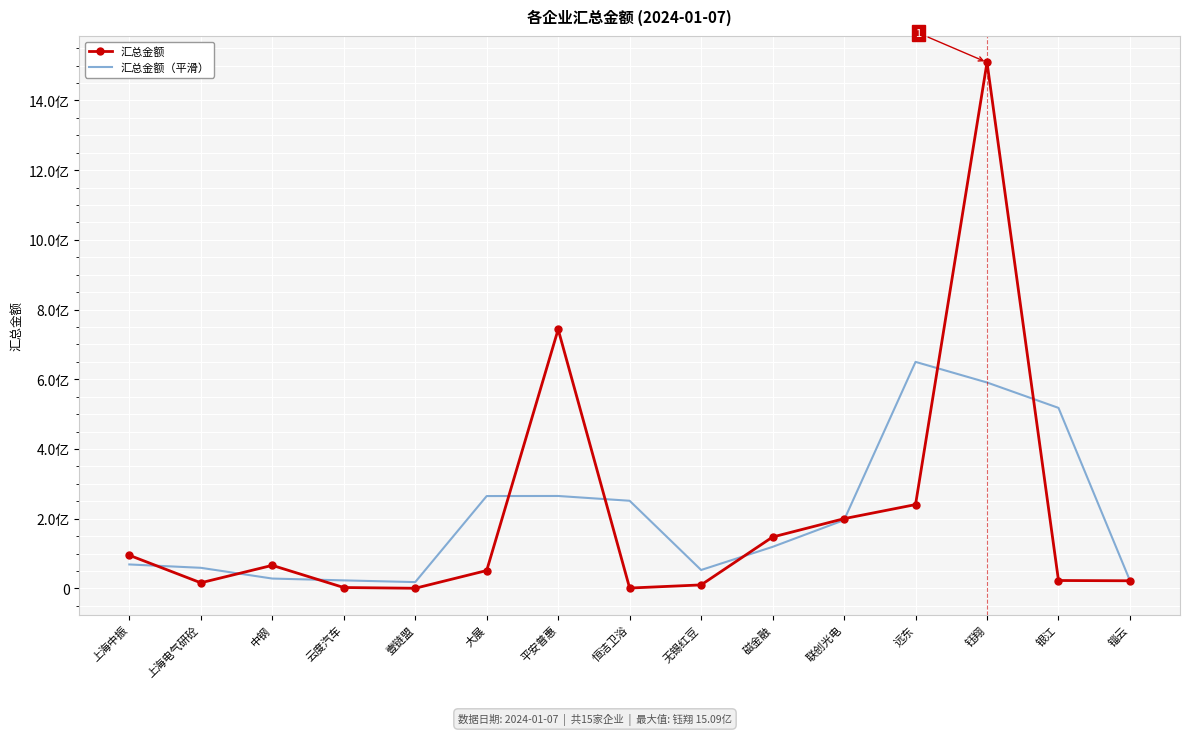

What is the sum of all 汇总金额 values?

3126597915.5